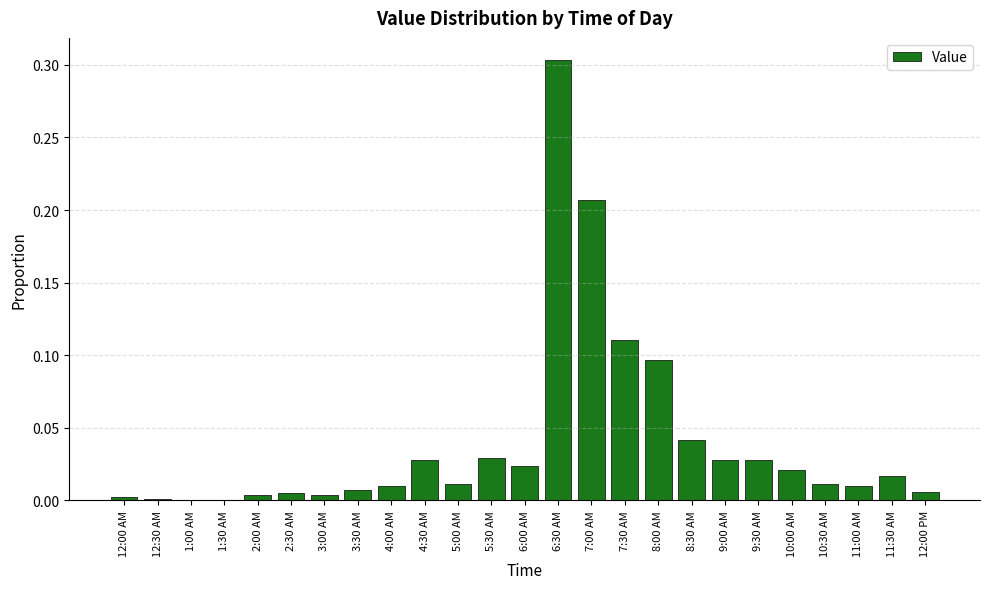

What is the change in value from 6:30 AM to 8:30 AM?

-0.3